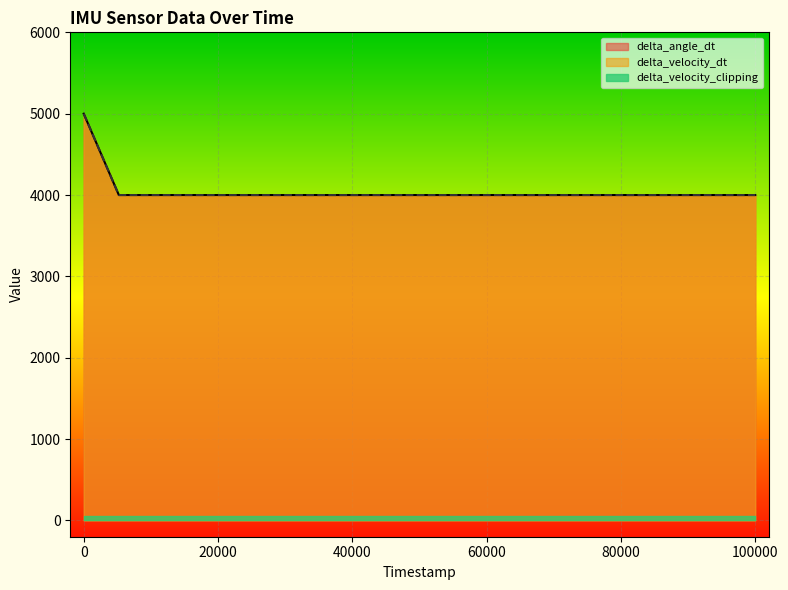

What is the difference between the maximum and second lowest values in the delta_velocity_dt series?

1000